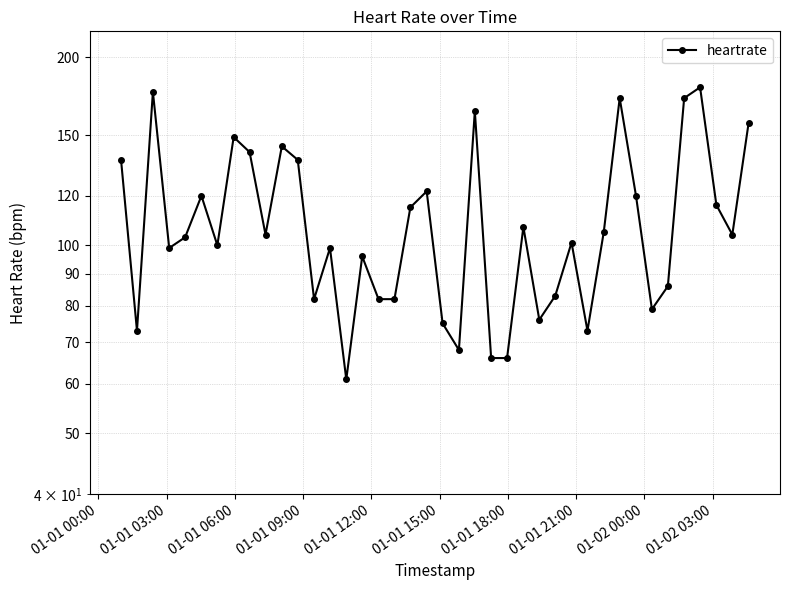

Is this an area chart (filled region under the line)?

No